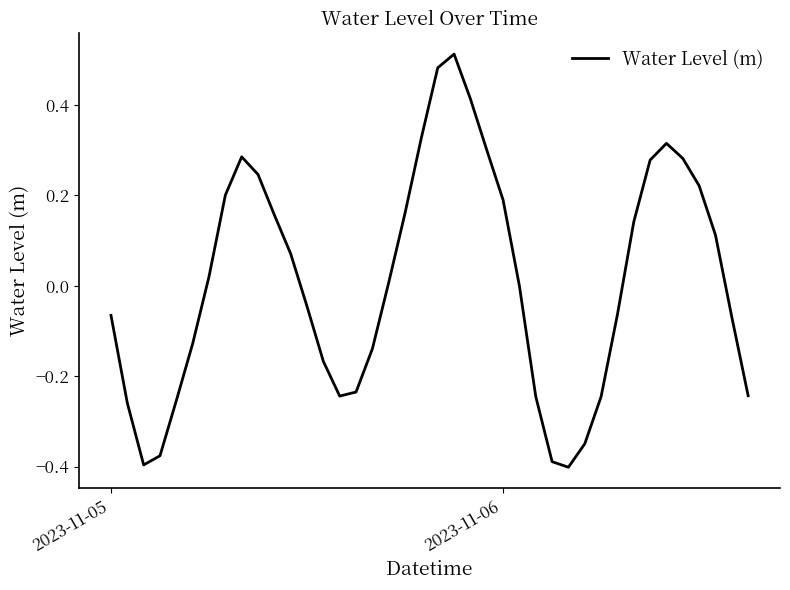

What is the difference between the maximum and minimum values?

0.9